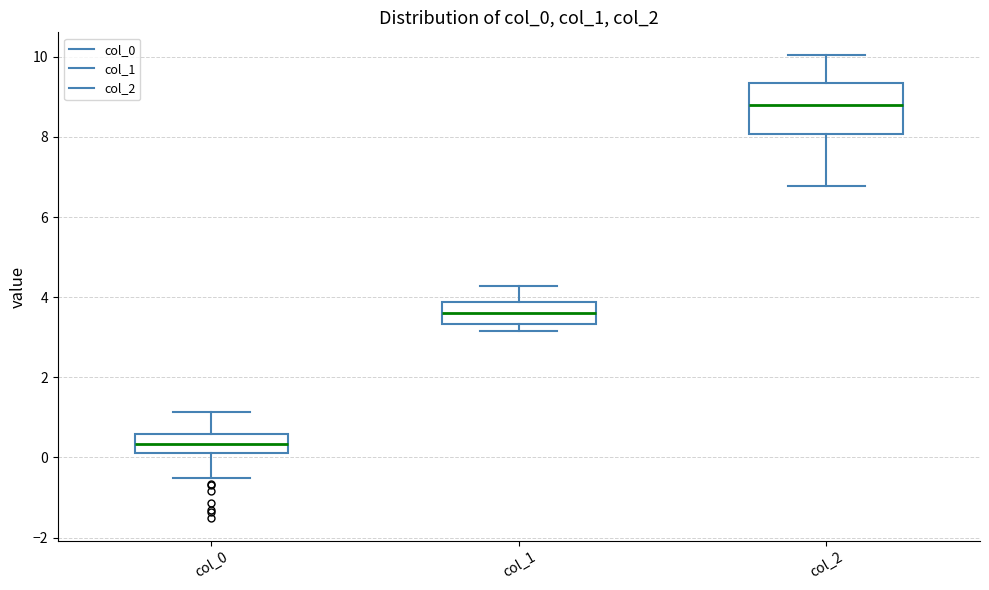

Reading left to right, transcribe this box plot: for each box, give where its median line is, the range the box spans, and where its two whiskers end, as read against the y-axis. The values are not printed on the chart, so give them approximately, as read against the axis.

col_0: median 0.4, box 0.0 to 0.6, whiskers -0.6 to 1.2
col_1: median 3.6, box 3.4 to 3.8, whiskers 3.2 to 4.2
col_2: median 8.8, box 8.0 to 9.4, whiskers 6.8 to 10.0